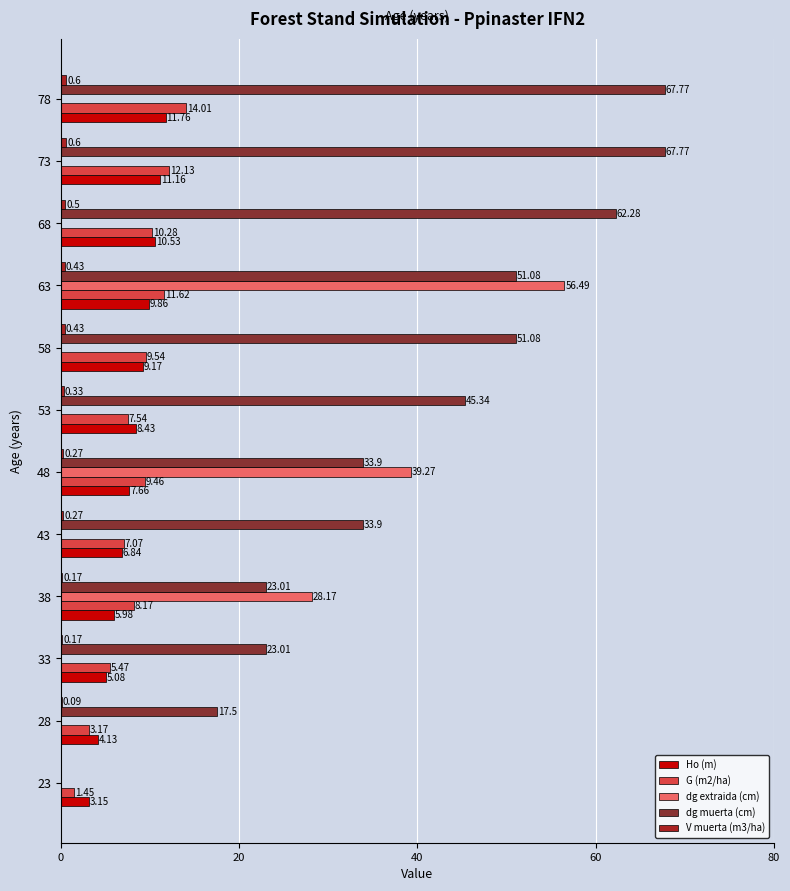

Which series has the largest total across all categories?

dg muerta (cm)